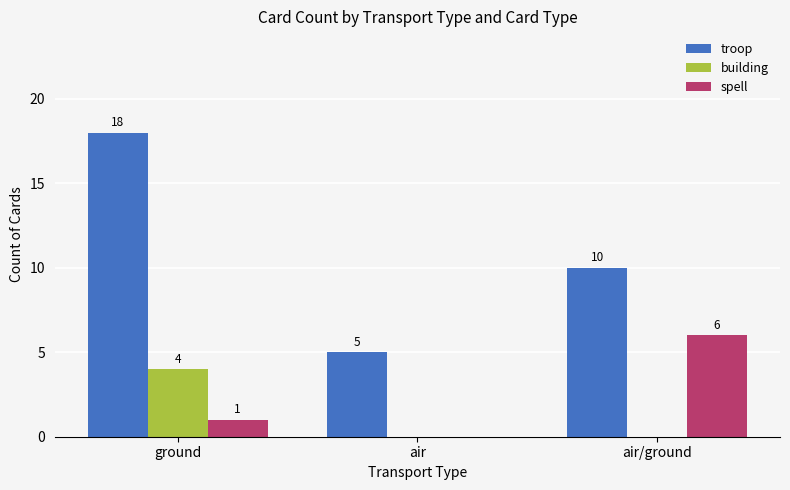

What are all the series names shown in the legend?

troop, building, spell